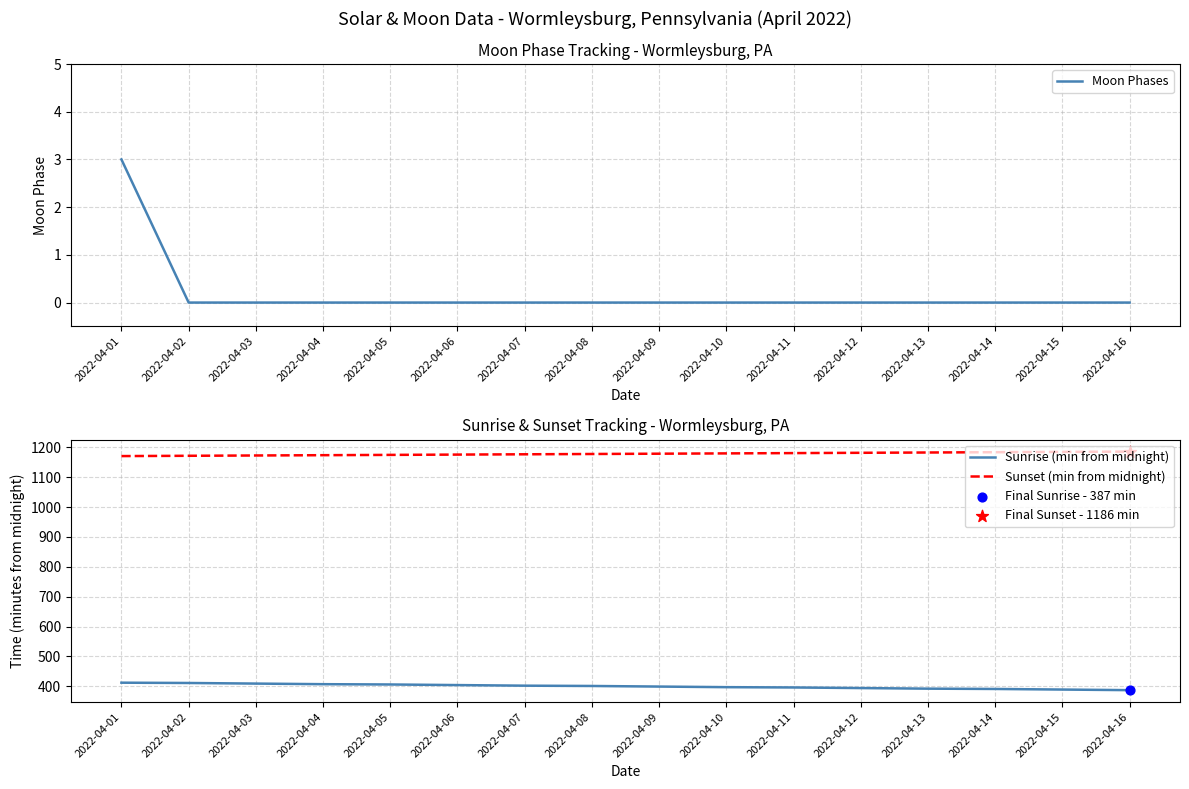

Is the value of Sunset (min from midnight) at 2022-04-04 greater than the value of Sunrise (min from midnight) at 2022-04-16?

Yes